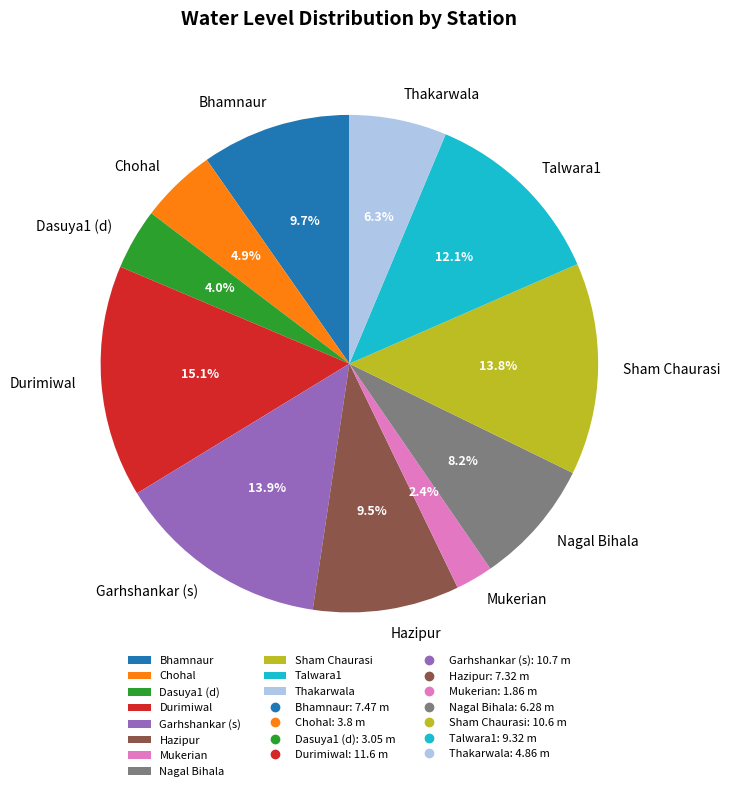

What is the ratio of the value at Nagal Bihala to the value at Talwara1?

0.7